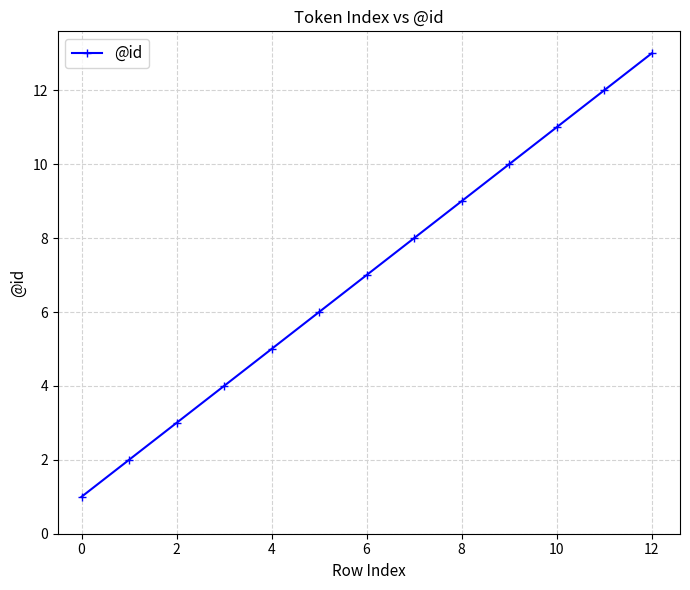

How many lines are shown in the chart?

1